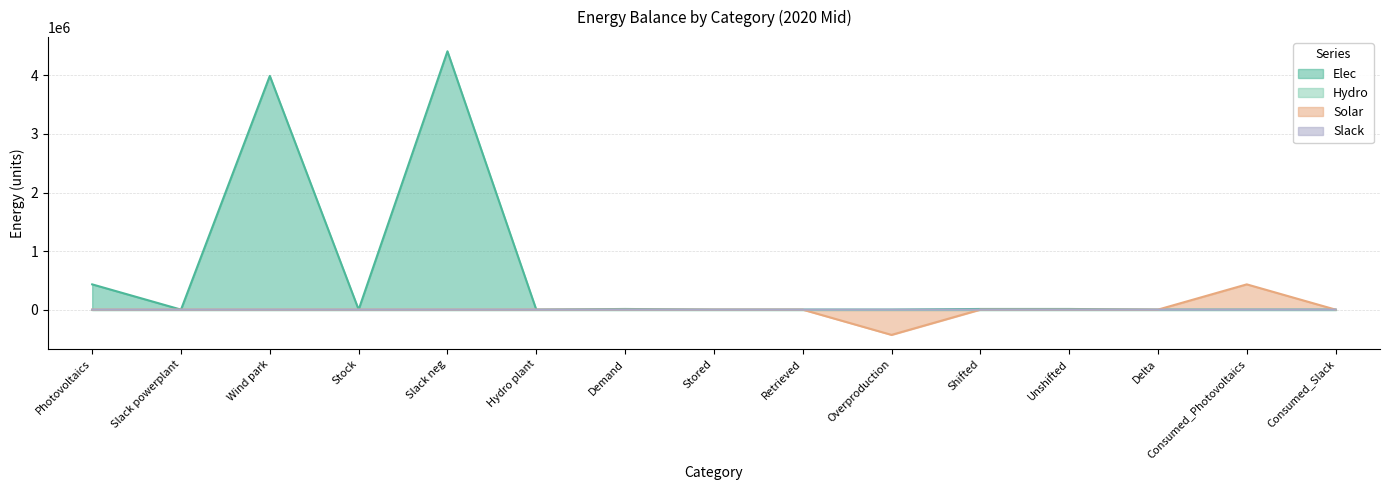

How many lines are shown in the chart?

4